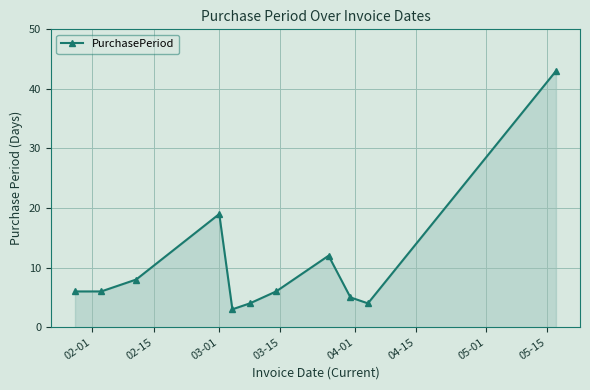

What is the minimum value shown in the chart?

3